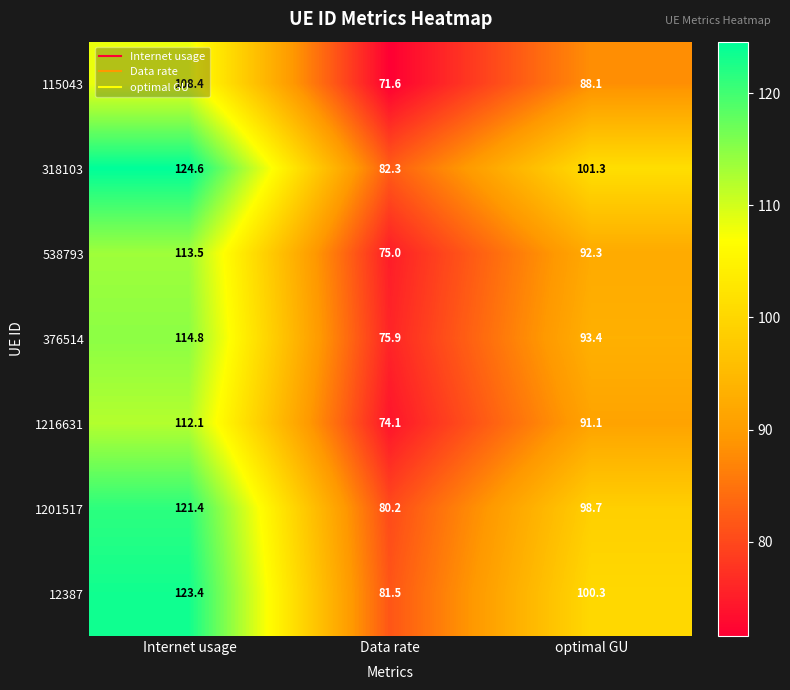

Is the value of 1216631 at Data rate greater than the value of 115043 at optimal GU?

No